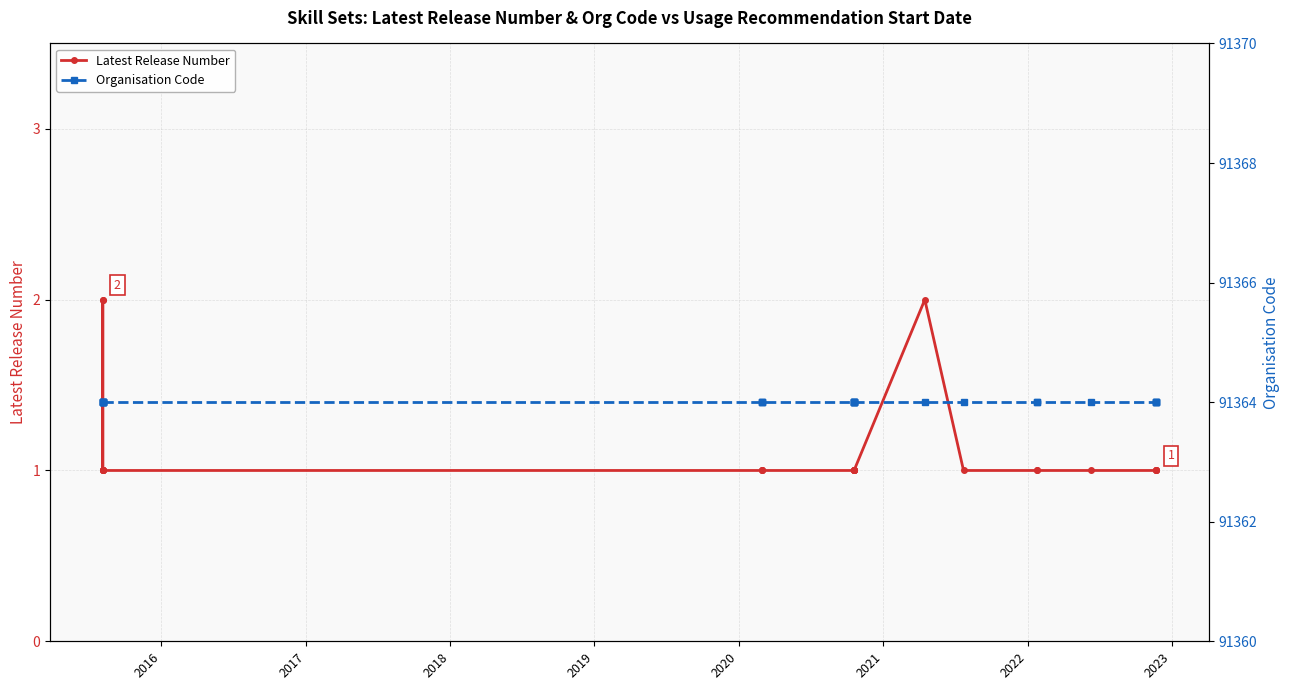

How many data points does each series have?

25